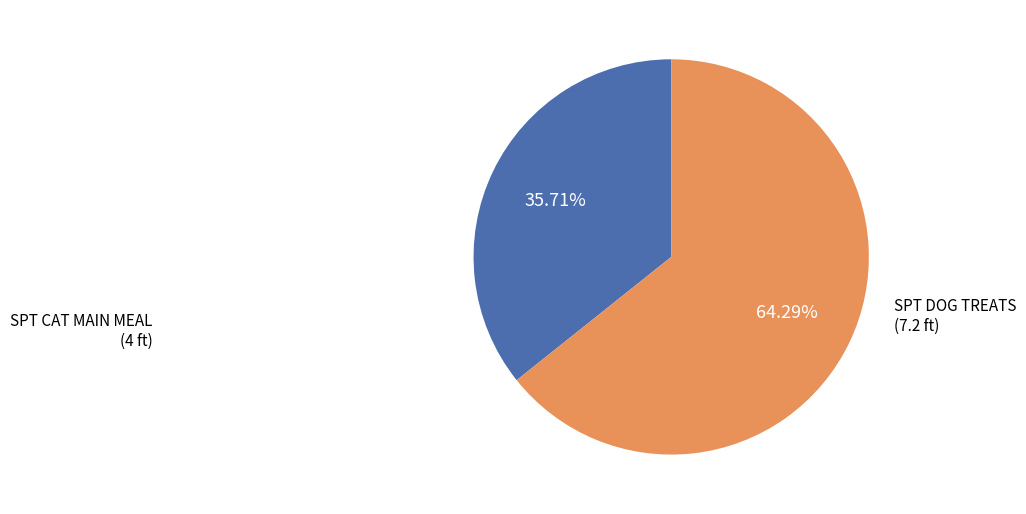

Is there any slice that represents more than half of the pie?

Yes